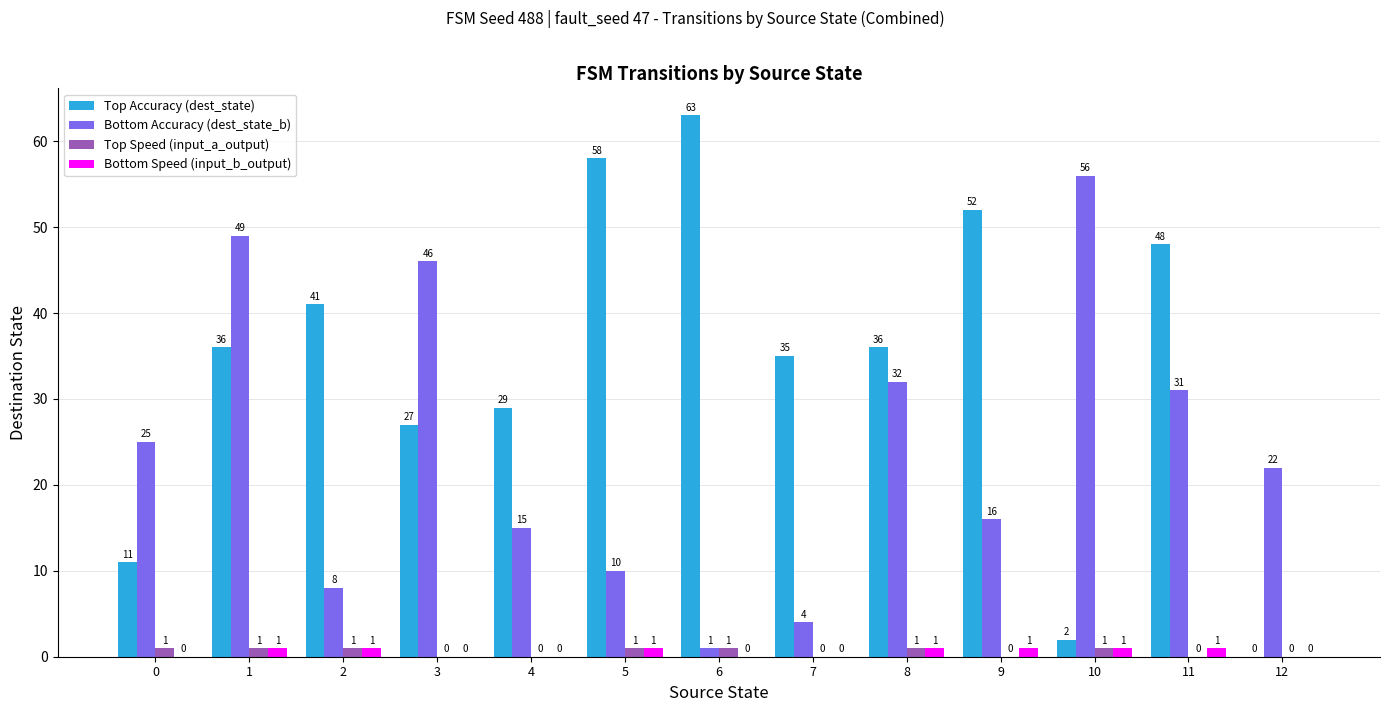

Reading left to right, what are all the values shown in this chart?

Top Accuracy (dest_state): 0=11	1=36	2=41	3=27	4=29	5=58	6=63	7=35	8=36	9=52	10=2	11=48	12=0
Bottom Accuracy (dest_state_b): 0=25	1=49	2=8	3=46	4=15	5=10	6=1	7=4	8=32	9=16	10=56	11=31	12=22
Top Speed (input_a_output): 0=1	1=1	2=1	3=0	4=0	5=1	6=1	7=0	8=1	9=0	10=1	11=0	12=0
Bottom Speed (input_b_output): 0=0	1=1	2=1	3=0	4=0	5=1	6=0	7=0	8=1	9=1	10=1	11=1	12=0